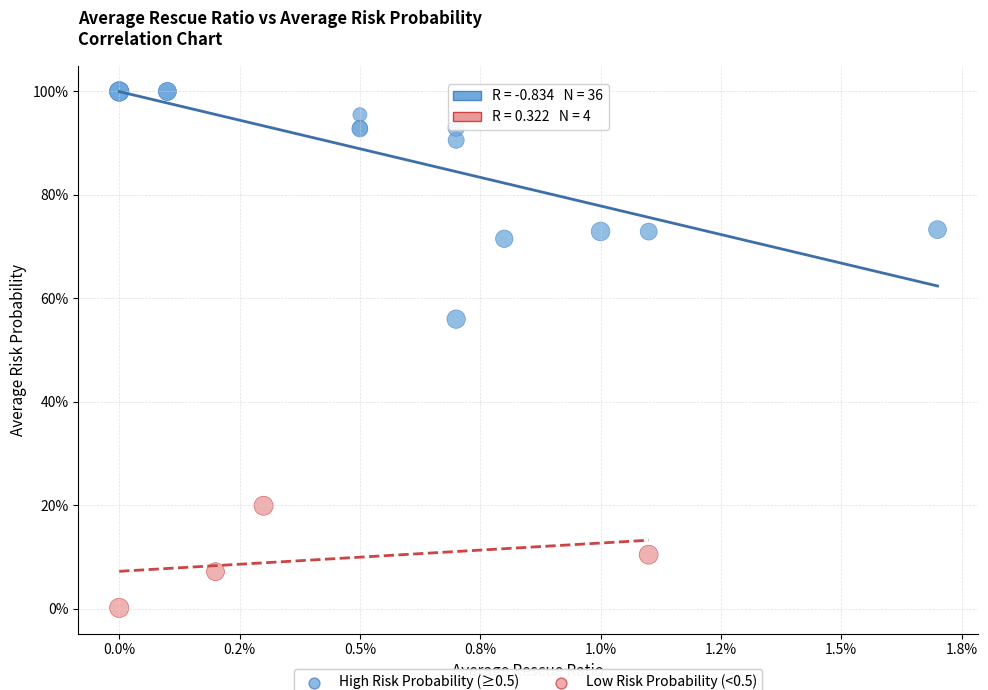

What are all the series names shown in the legend?

High Risk Probability (≥0.5), Low Risk Probability (<0.5)